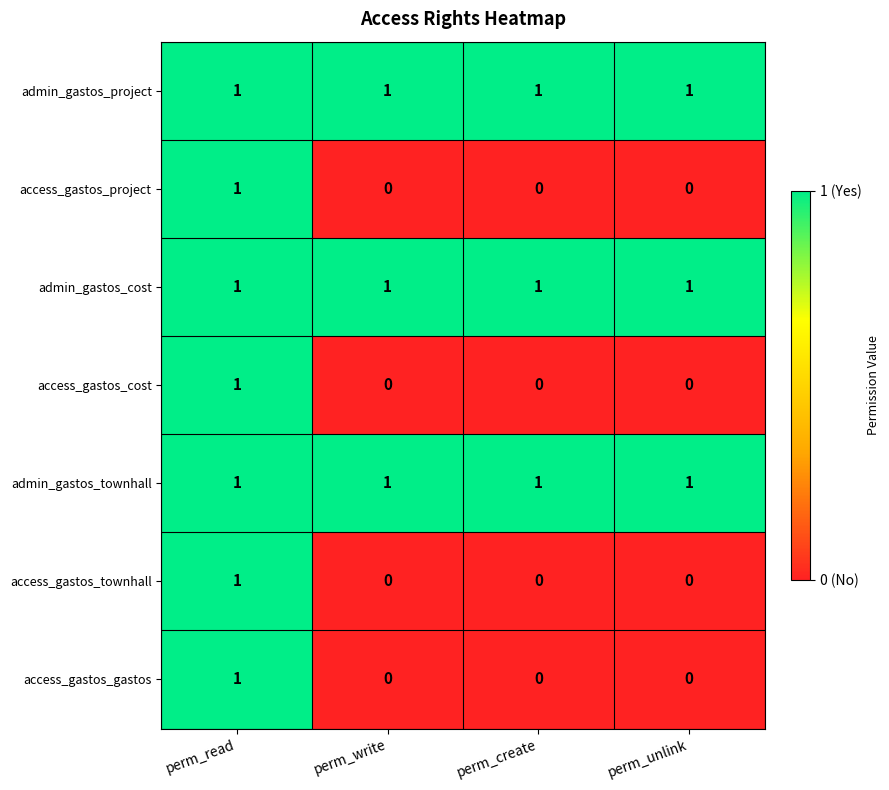

At which category is the sum across all series the highest?

perm_read